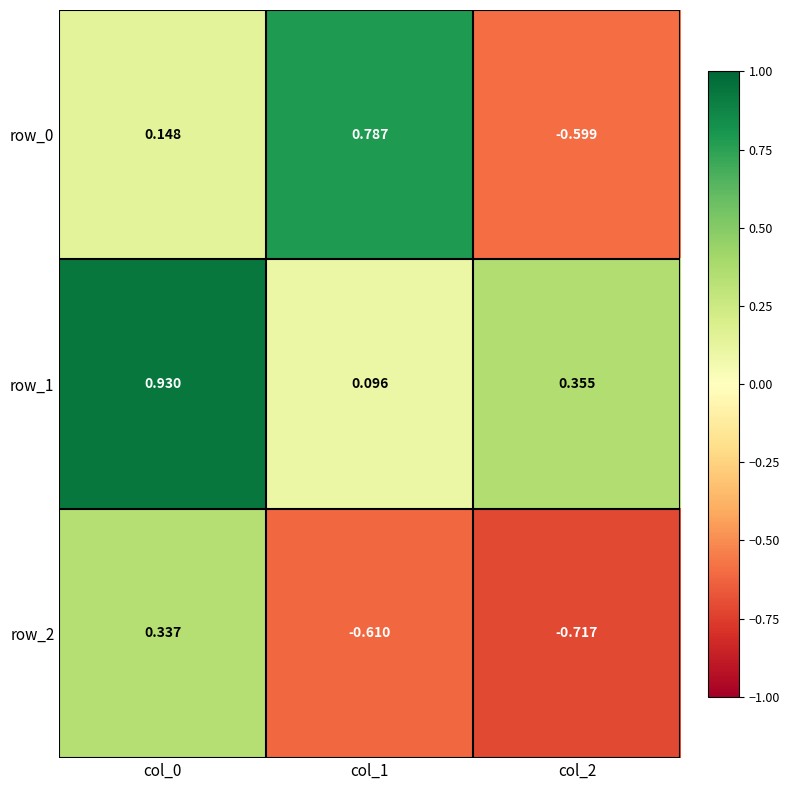

At which category does the chart reach its minimum across all series?

col_2